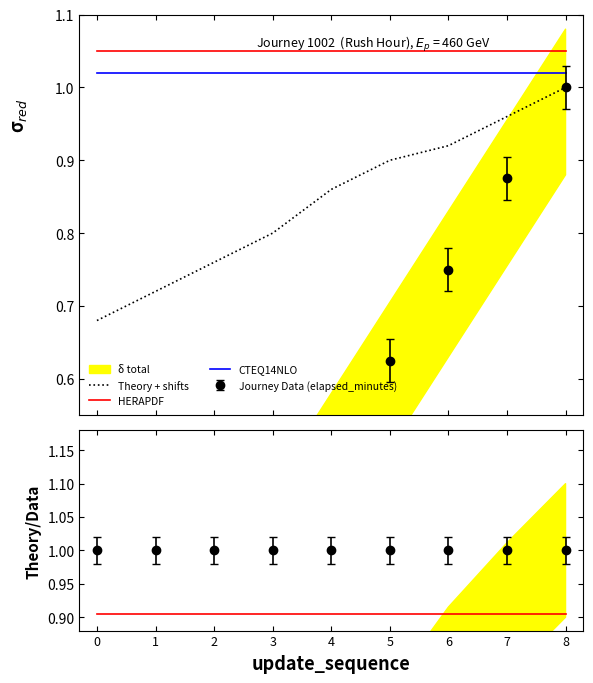

Is this an area chart (filled region under the line)?

No